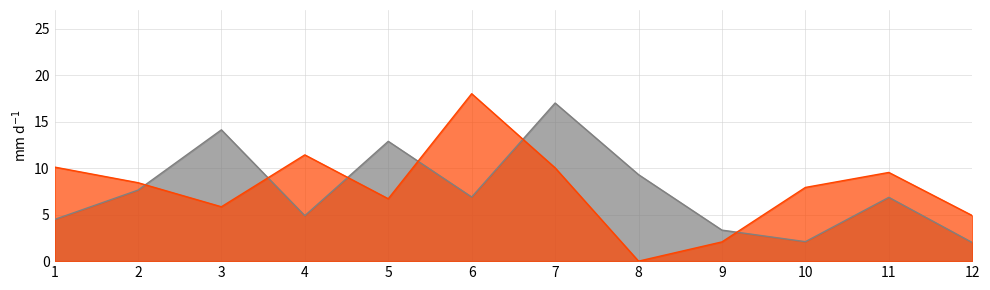

What is the difference between the volatility_changes values at 3 and 1?

9.6